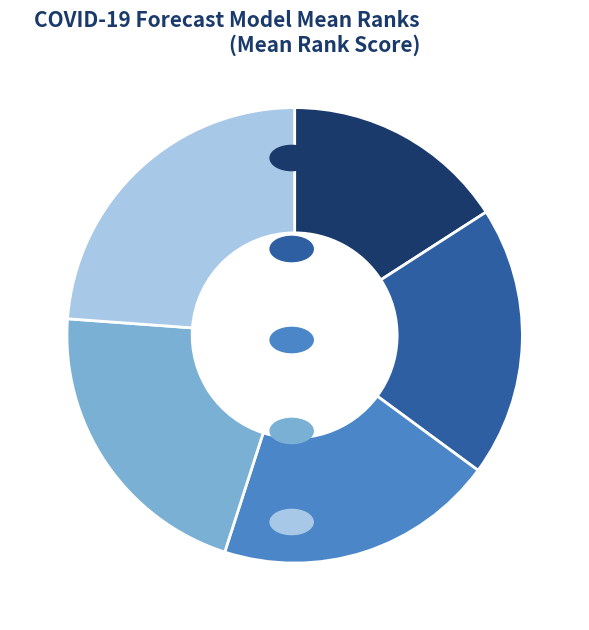

True or false: YYG-ParamSearch accounts for 16% of the total.

True